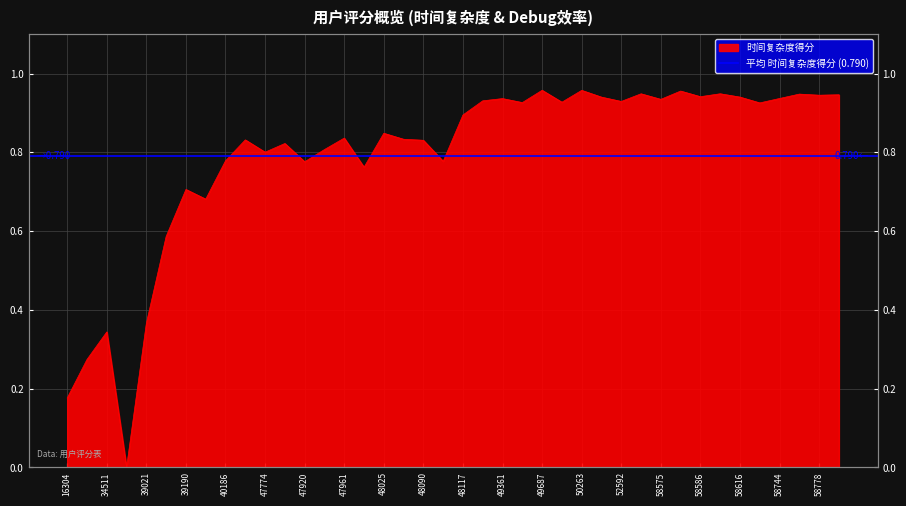

The chart shows a value of 0.8 at 48090. True or false?

True